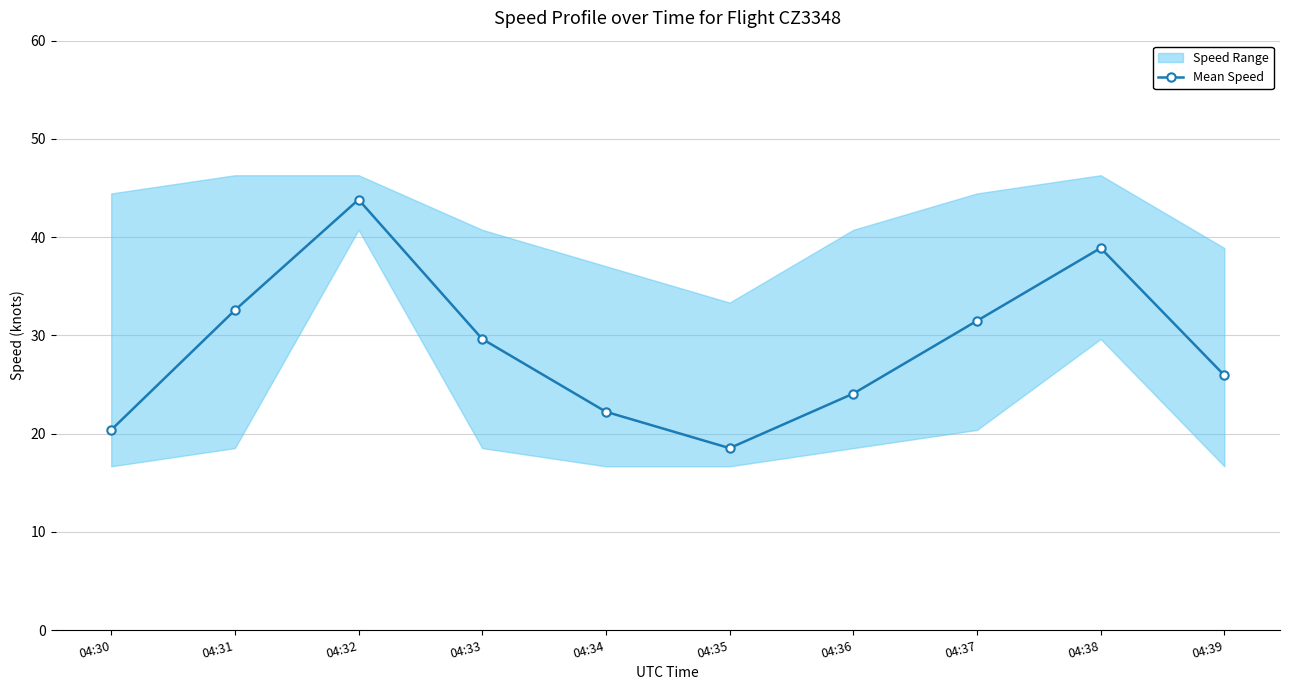

Rank the categories by value from highest to lowest.

04:32, 04:38, 04:31, 04:37, 04:33, 04:39, 04:36, 04:34, 04:30, 04:35